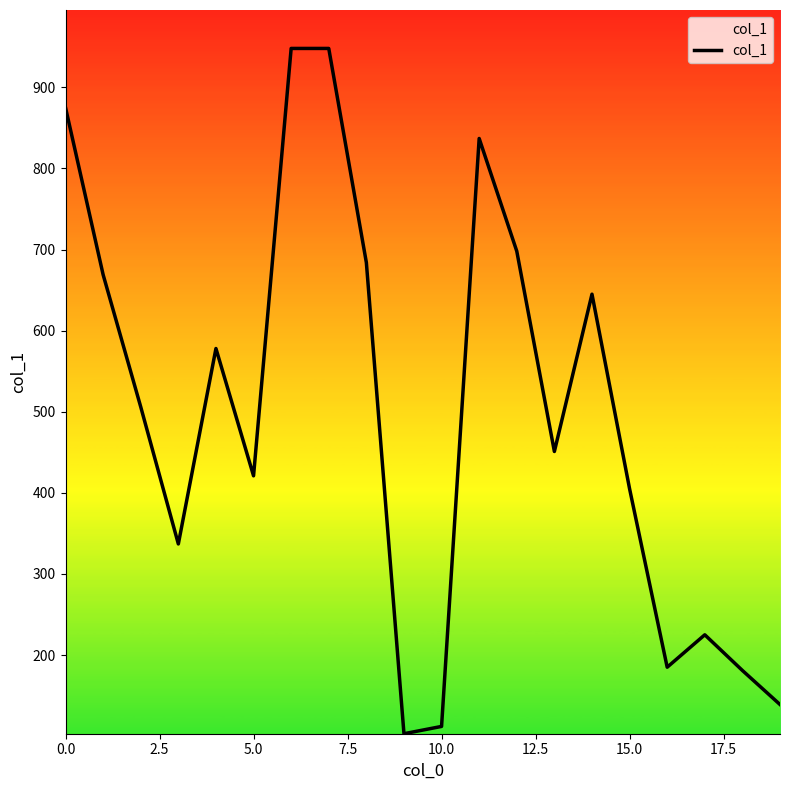

What is the smallest value displayed?

103